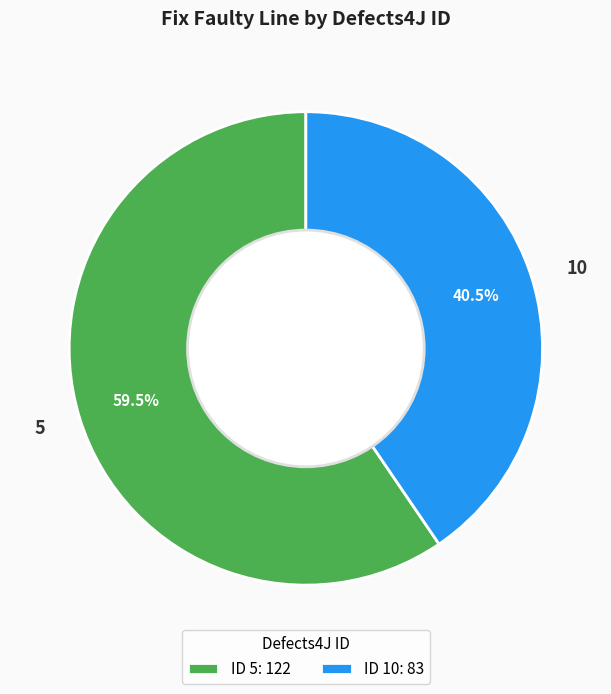

Is the sum of 5 and 10 greater than half?

Yes